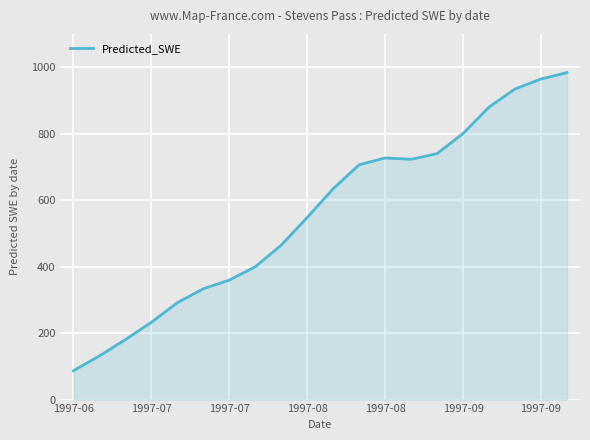

How many lines are shown in the chart?

1